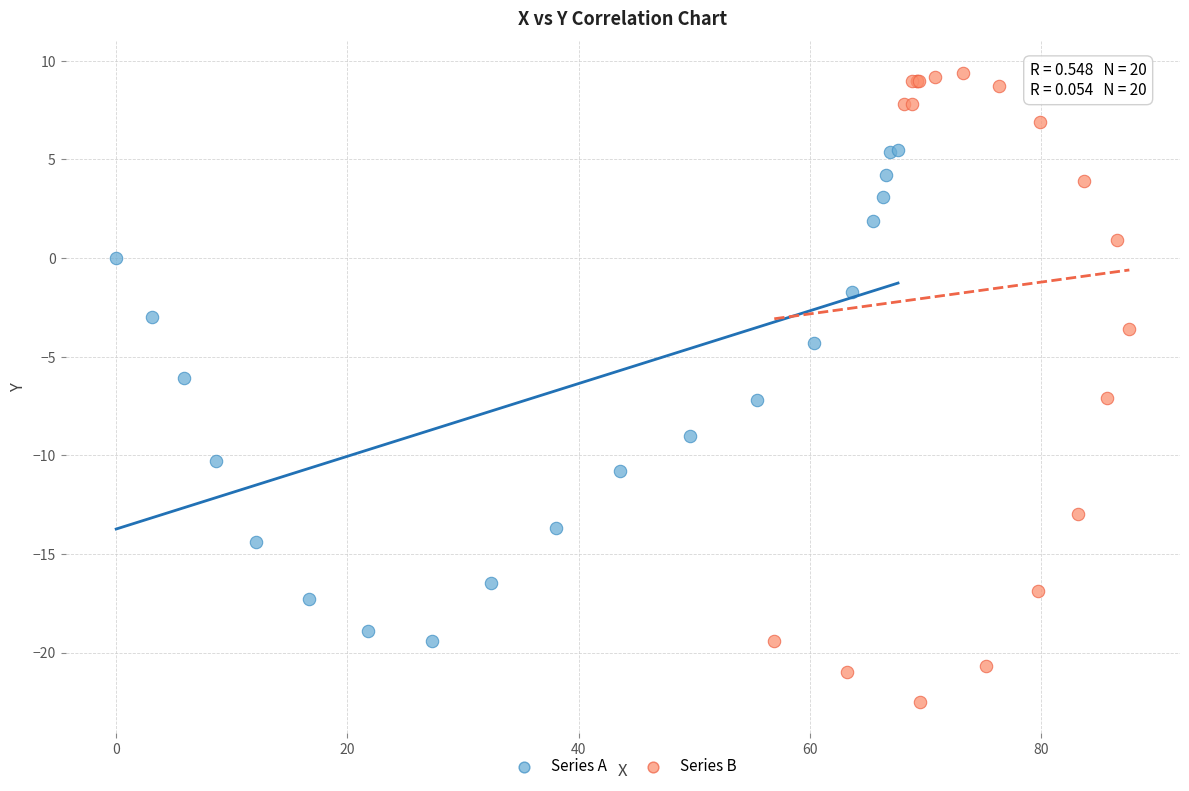

What are all the series names shown in the legend?

Series A, Series B